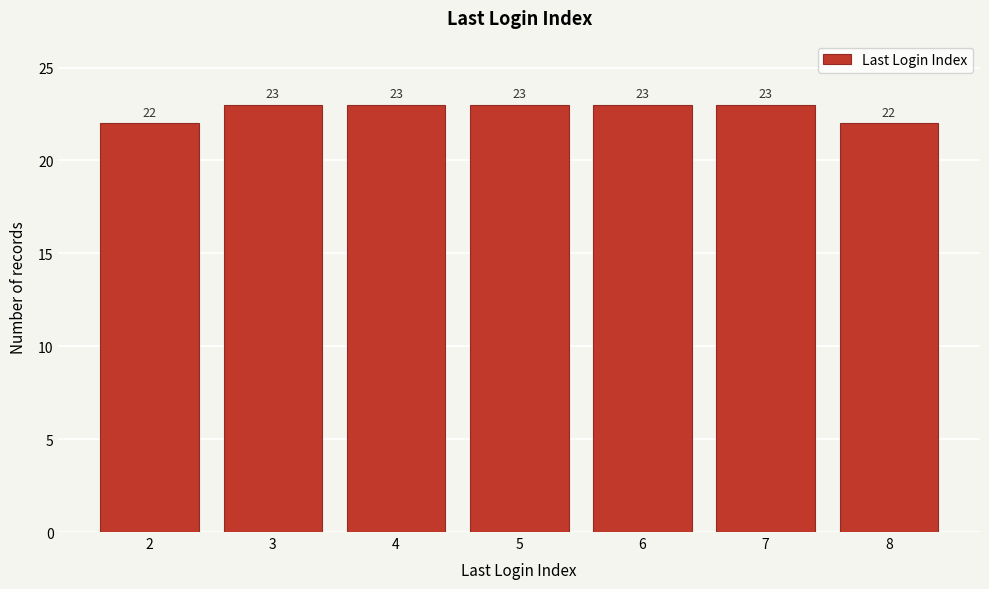

Reading right to left, list all the values displayed in this chart.

8=22	7=23	6=23	5=23	4=23	3=23	2=22